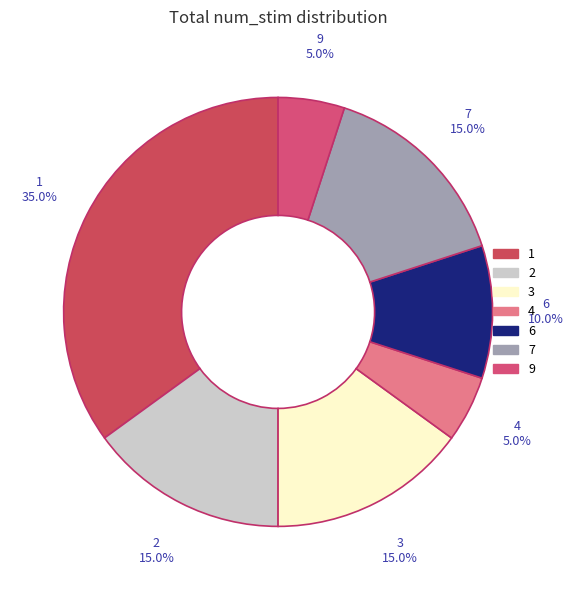

What percentage do 3 and 1 together represent?

50.0%